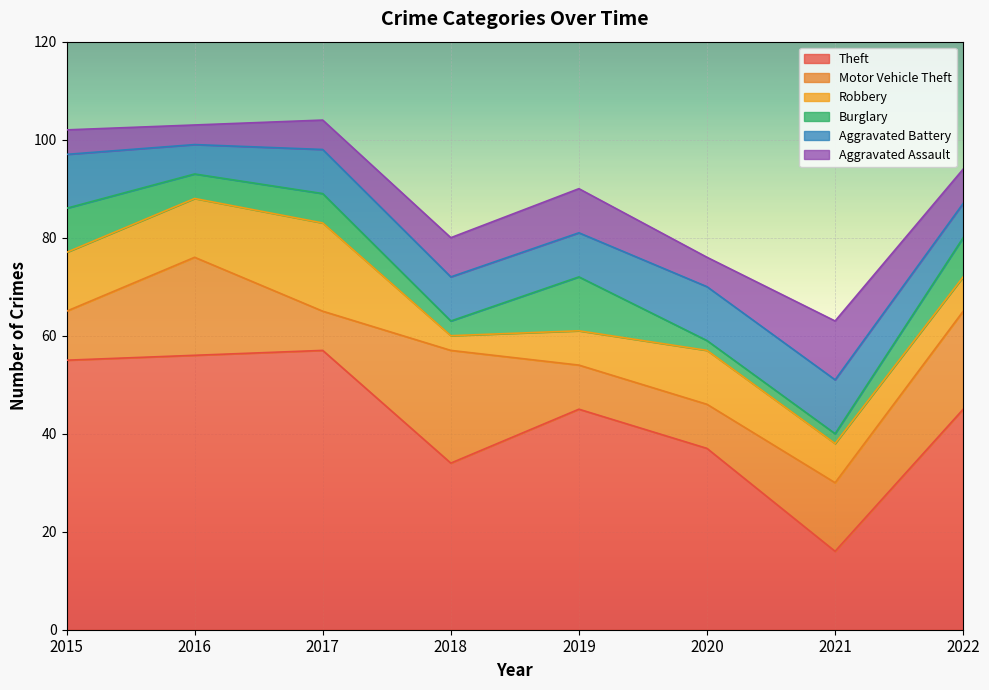

What is the difference between the maximum and minimum values in the Robbery series?

15